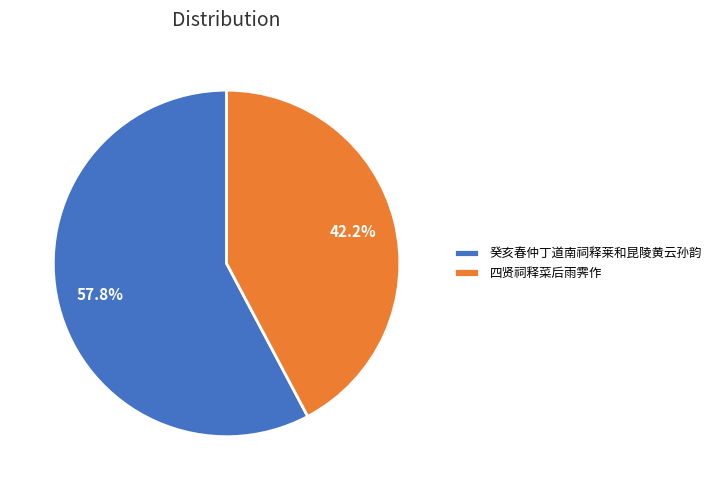

Between 癸亥春仲丁道南祠释莱和昆陵黄云孙韵 and 四贤祠释菜后雨霁作, which is larger?

癸亥春仲丁道南祠释莱和昆陵黄云孙韵